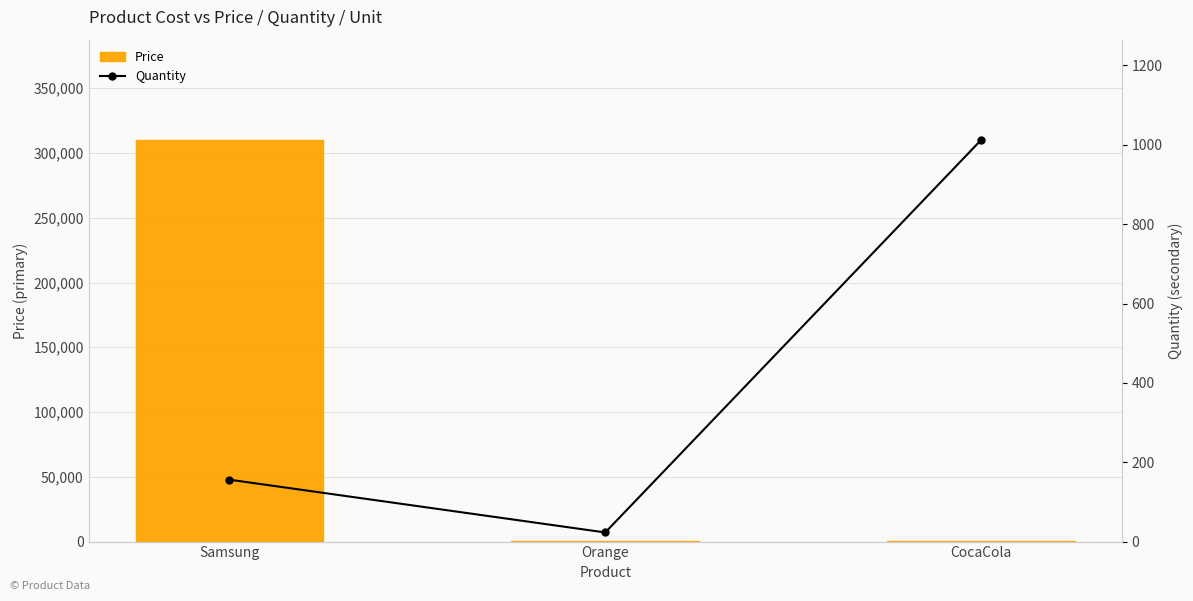

What are all the series names shown in the legend?

Price, Quantity